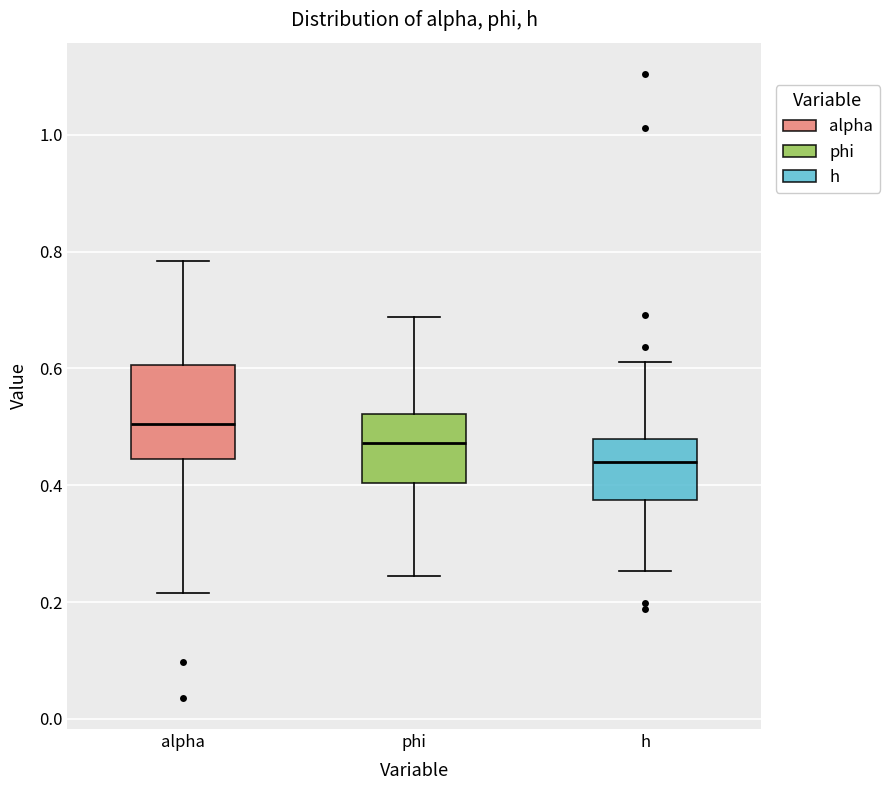

Which box is the tallest, from its lower edge to its upper edge?

alpha